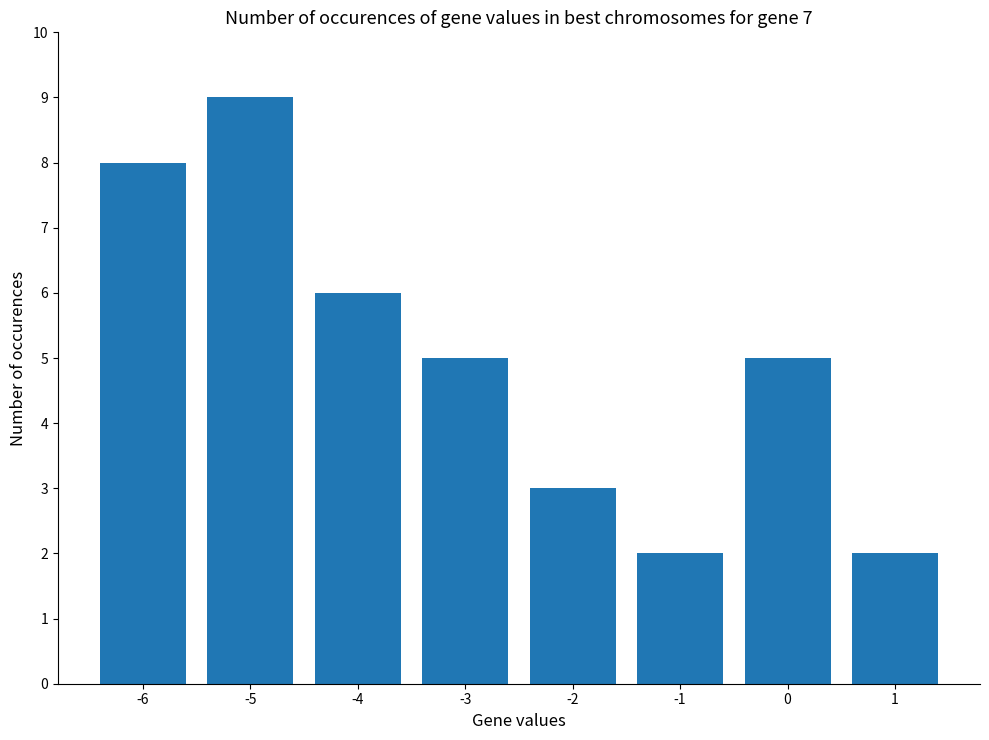

Count the number of data series in this chart.

1